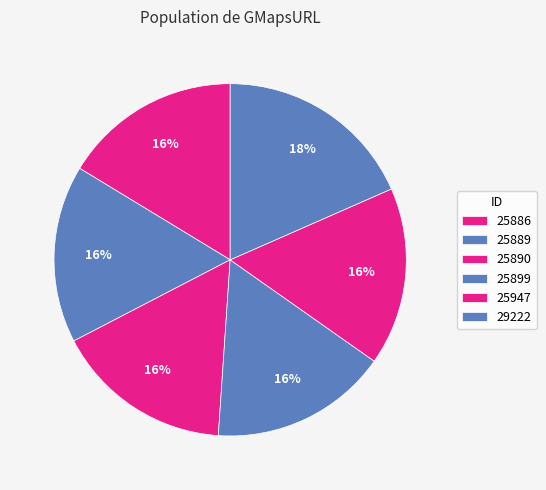

Between 25886 and 25890, which is larger?

25890